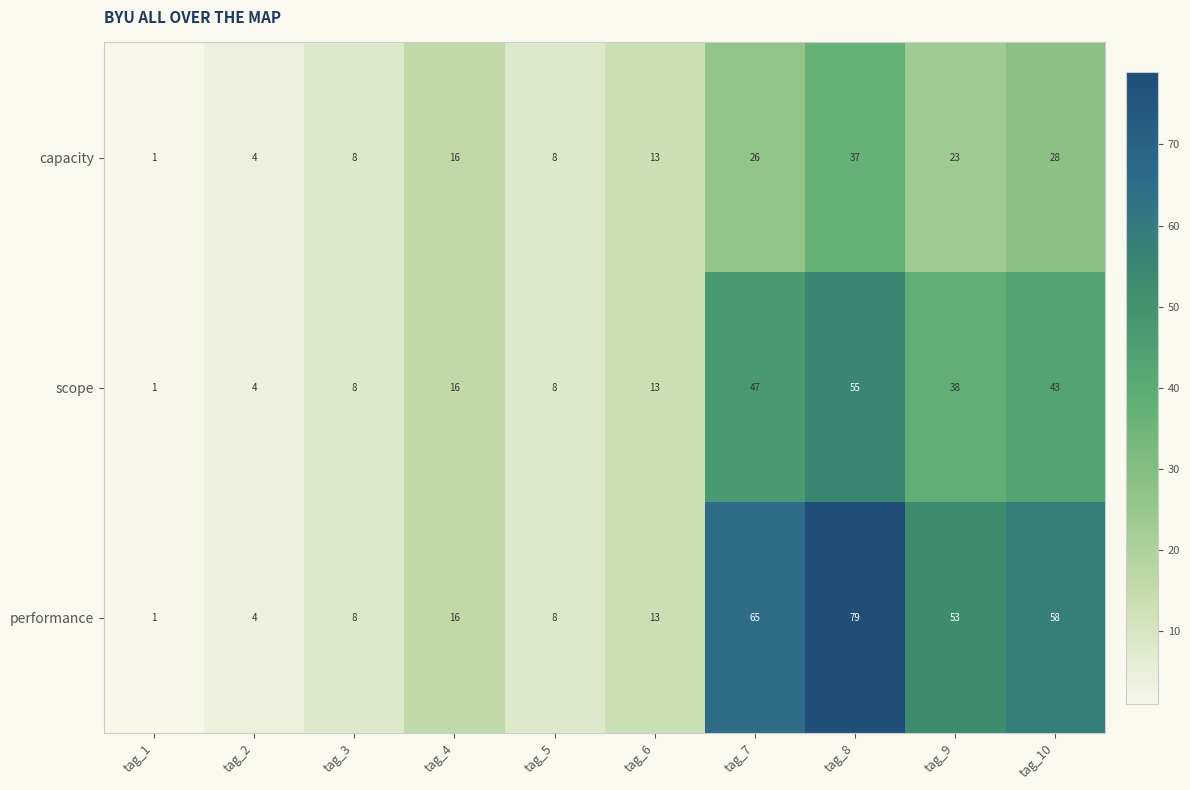

At which category is the sum across all series the highest?

tag_8